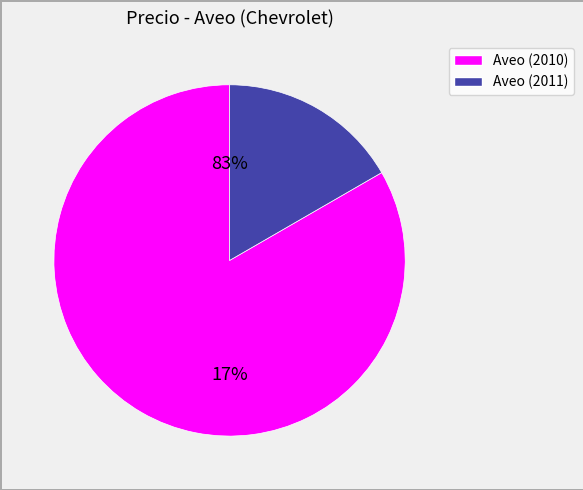

Is there a majority slice in this chart?

Yes